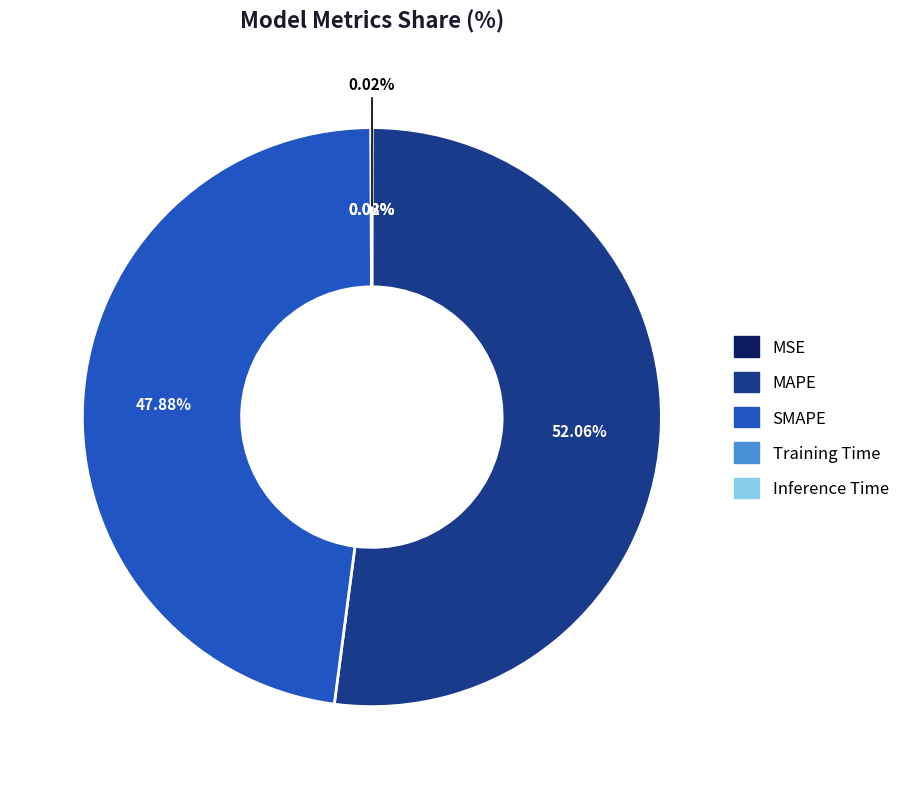

The MAPE slice represents 45% of the pie. True or false?

False